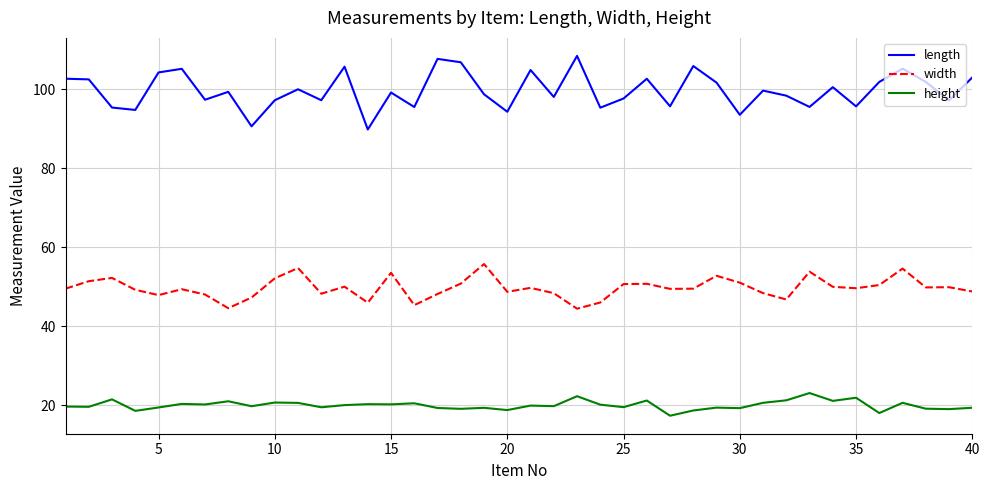

List the series in order of their peak value, lowest first.

height, width, length